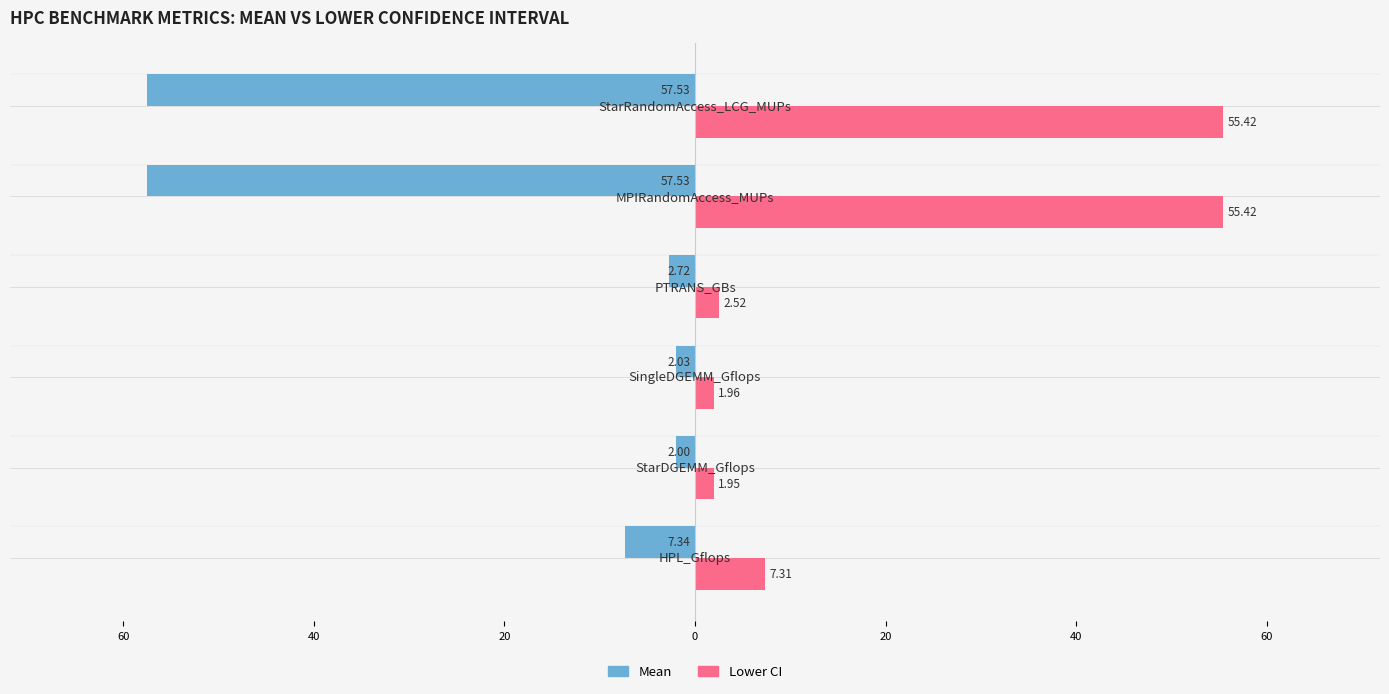

Which series has the largest range (max minus min)?

Mean